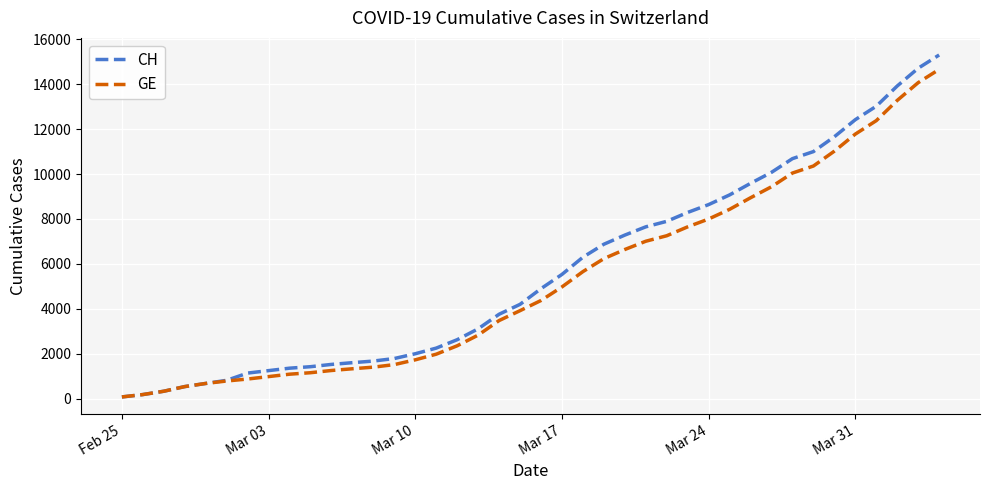

Which series has the largest range (max minus min)?

CH